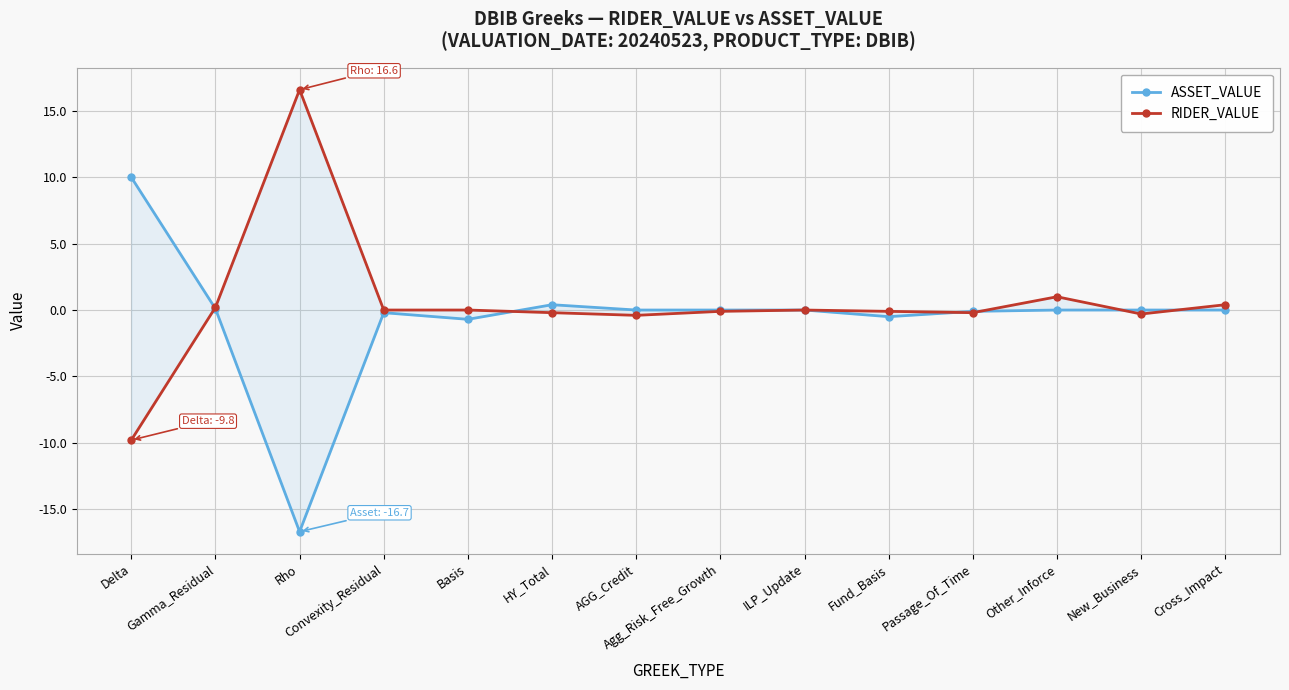

What is the smallest value displayed?

-16.7